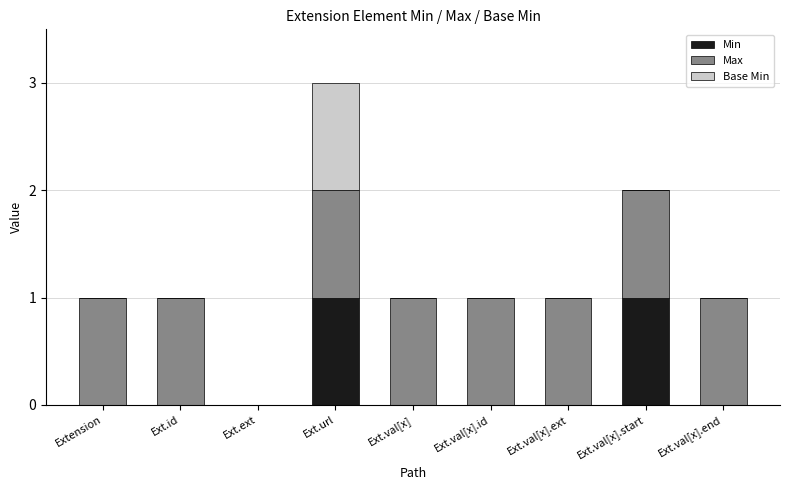

The Min series shows 1 at Ext.ext. True or false?

False